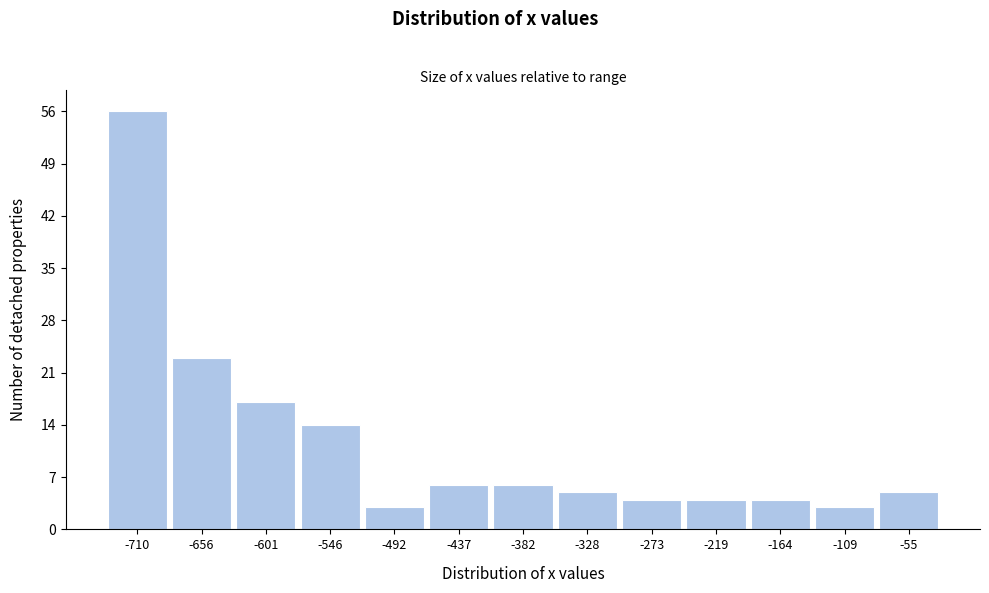

Reading left to right, what are all the values shown in this chart?

56	23	17	14	3	6	6	5	4	4	4	3	5